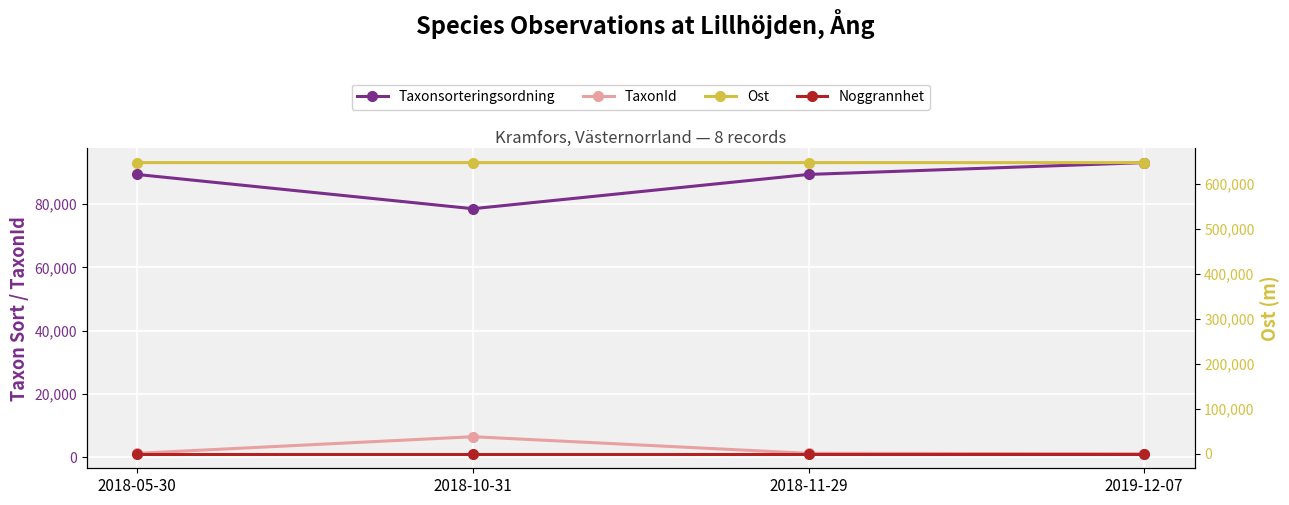

Rank the categories by Ost value from highest to lowest.

2018-11-29, 2018-05-30, 2019-12-07, 2018-10-31